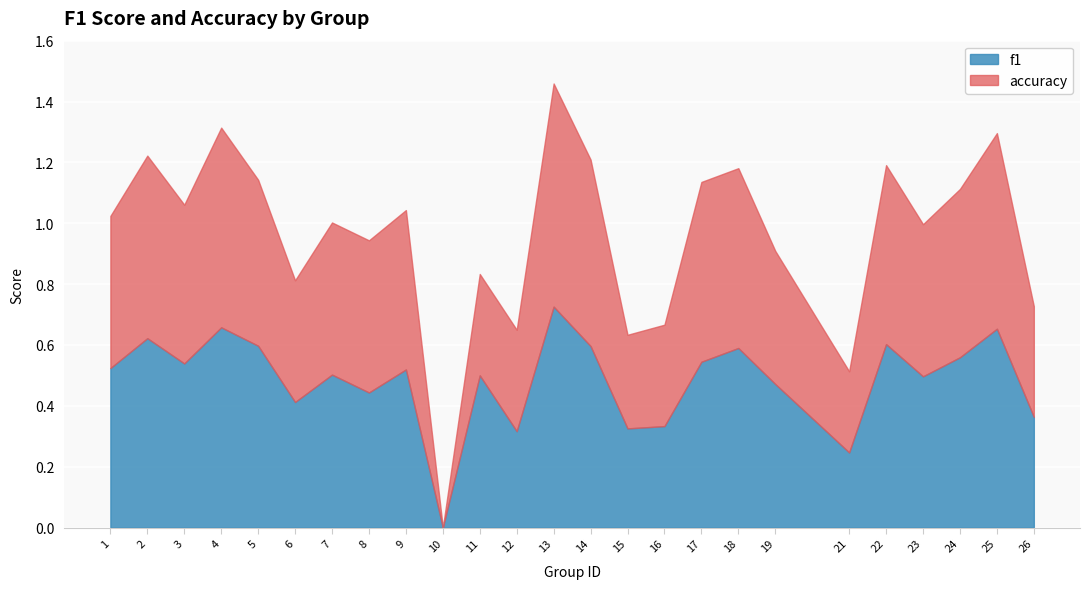

How many data points in f1 are above 0?

24